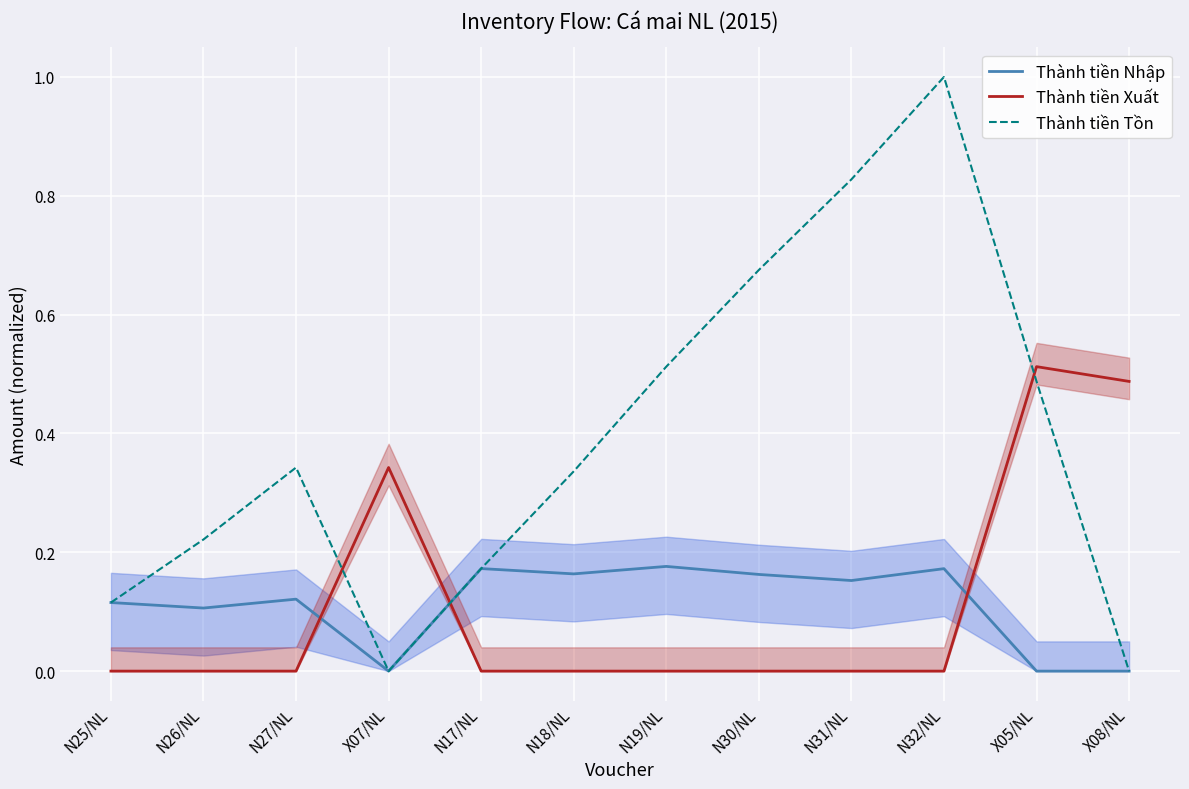

How many lines are shown in the chart?

3